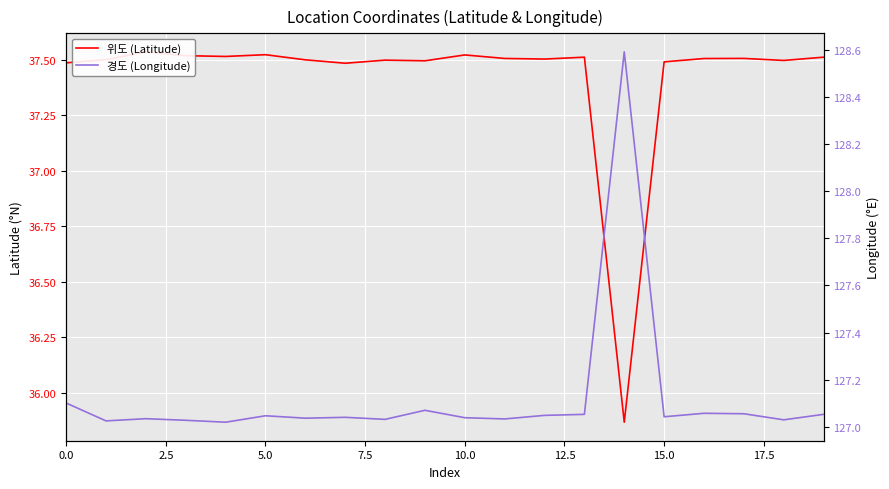

True or false: 경도 (Longitude) and 위도 (Latitude) cross at least once.

False